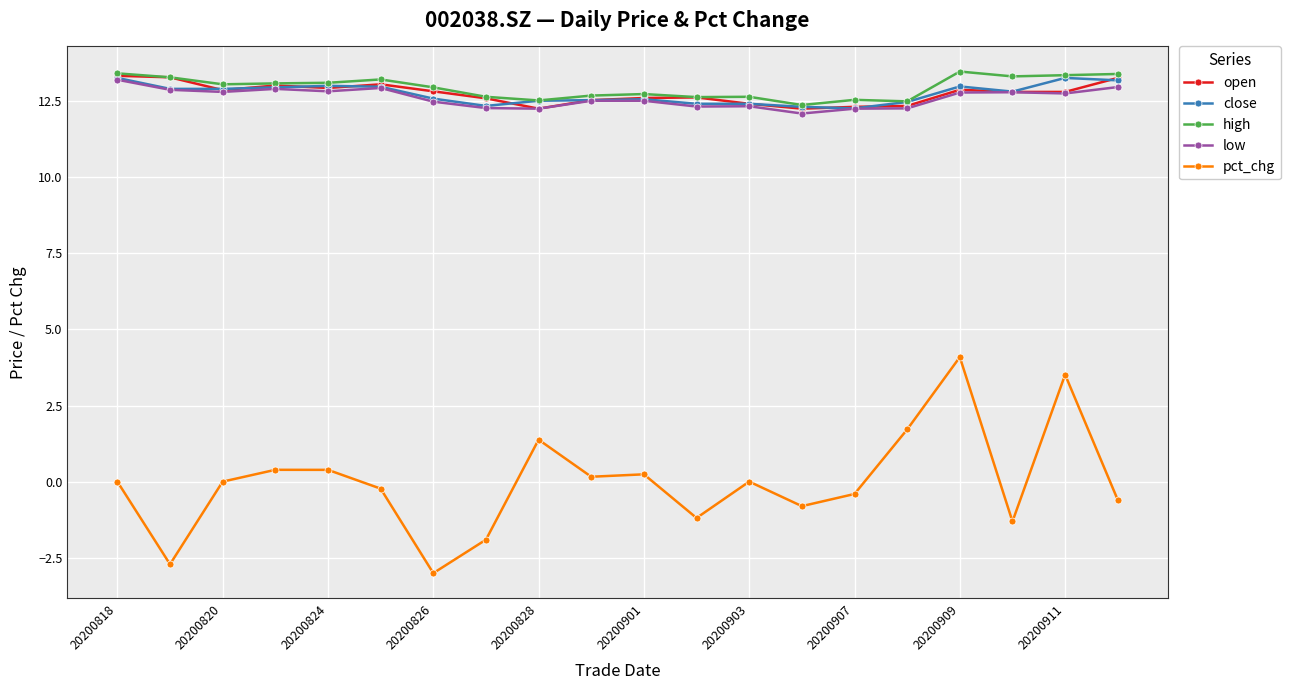

True or false: low and pct_chg intersect in this chart.

False